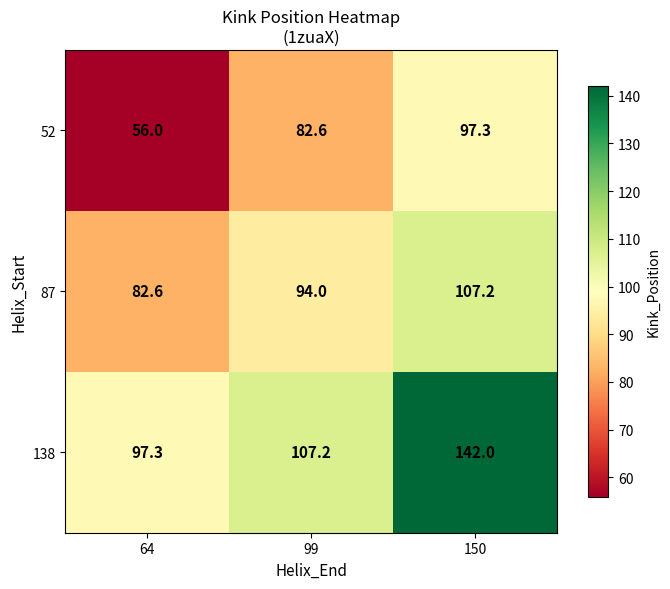

What is the difference between the maximum and second lowest values in the 138 series?

34.8